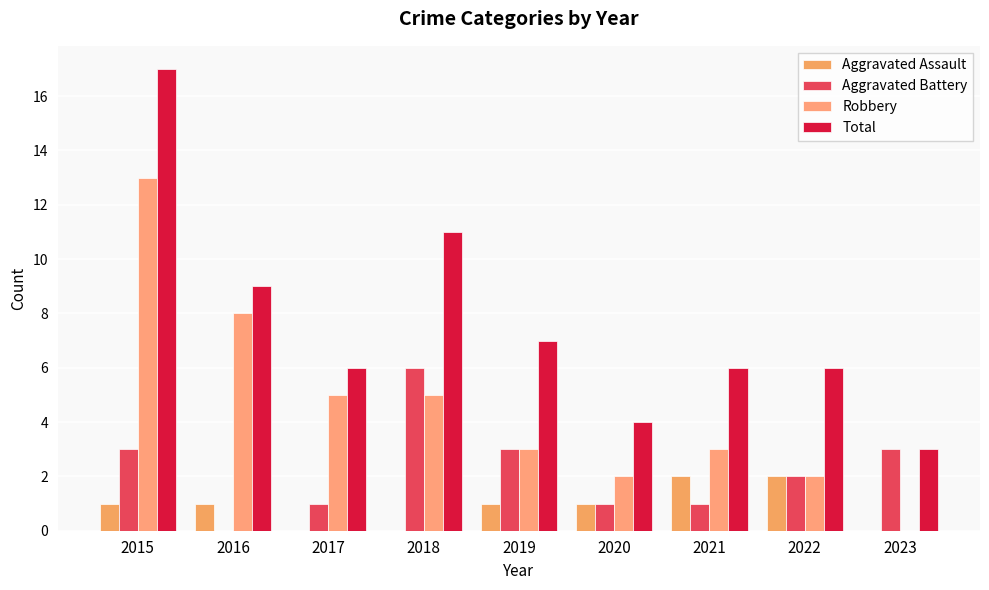

Which series changed the most between 2015 and 2020?

Total